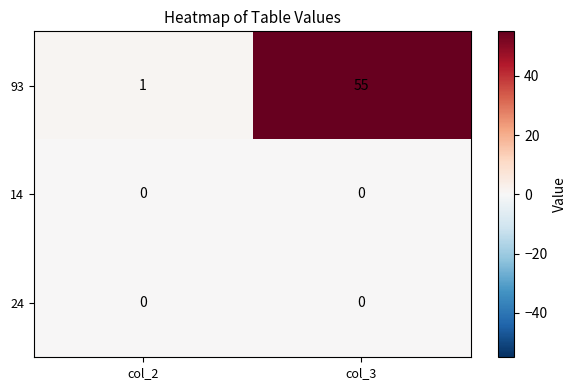

The 93 series shows 1 at col_2. True or false?

True